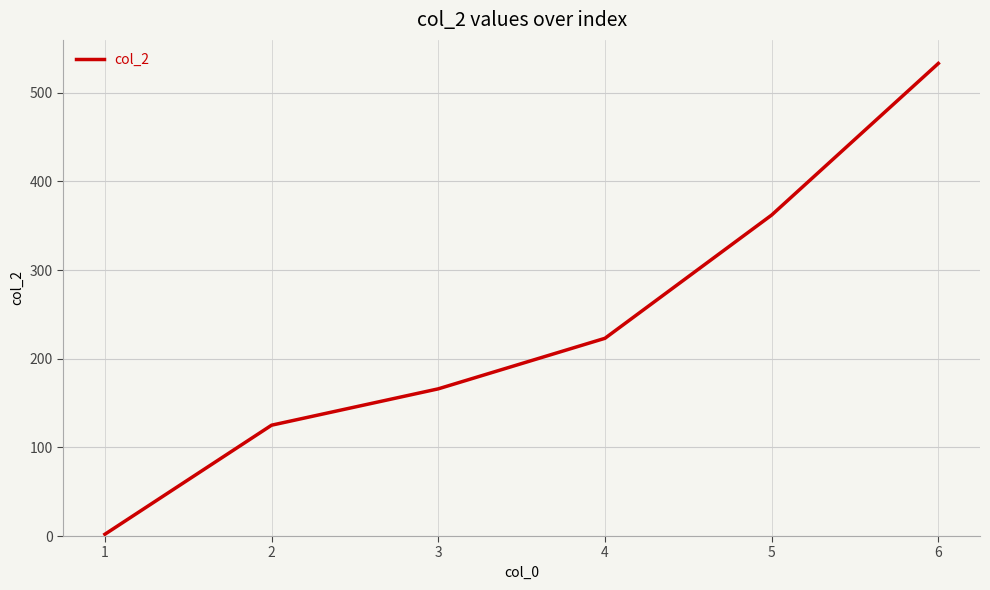

Which category has the highest value across all series?

6